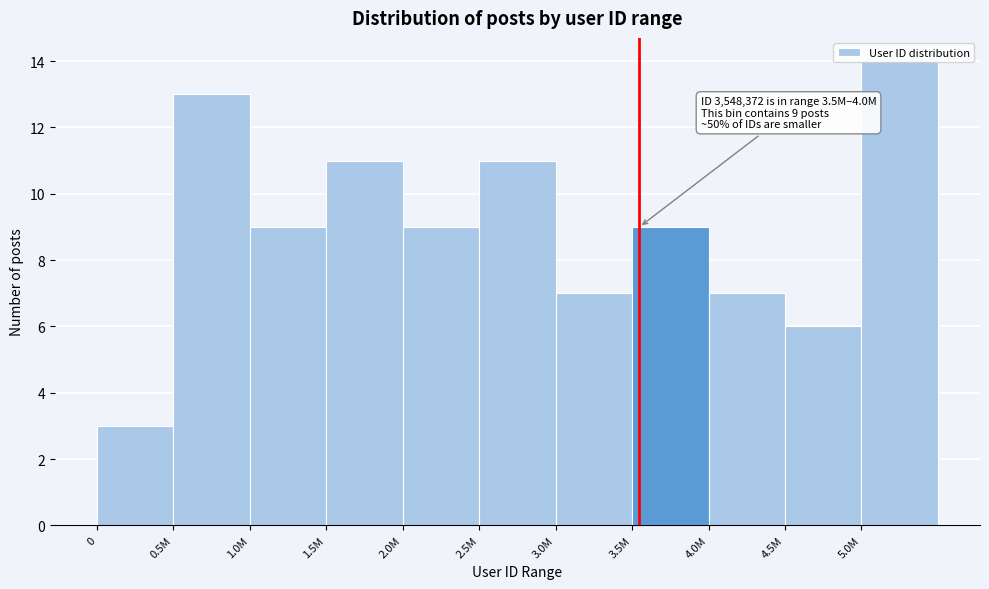

What is the maximum value shown in the chart?

14